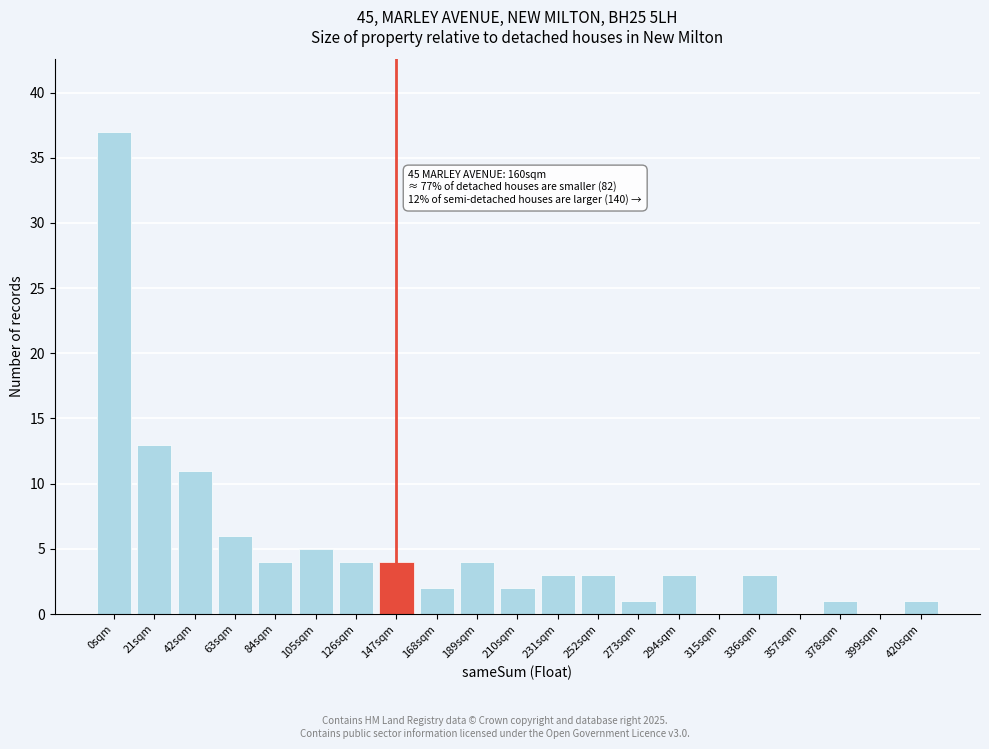

Reading left to right, what are all the values shown in this chart?

0sqm=37	21sqm=13	42sqm=11	63sqm=6	84sqm=4	105sqm=5	126sqm=4	147sqm=4	168sqm=2	189sqm=4	210sqm=2	231sqm=3	252sqm=3	273sqm=1	294sqm=3	315sqm=0	336sqm=3	357sqm=0	378sqm=1	399sqm=0	420sqm=1